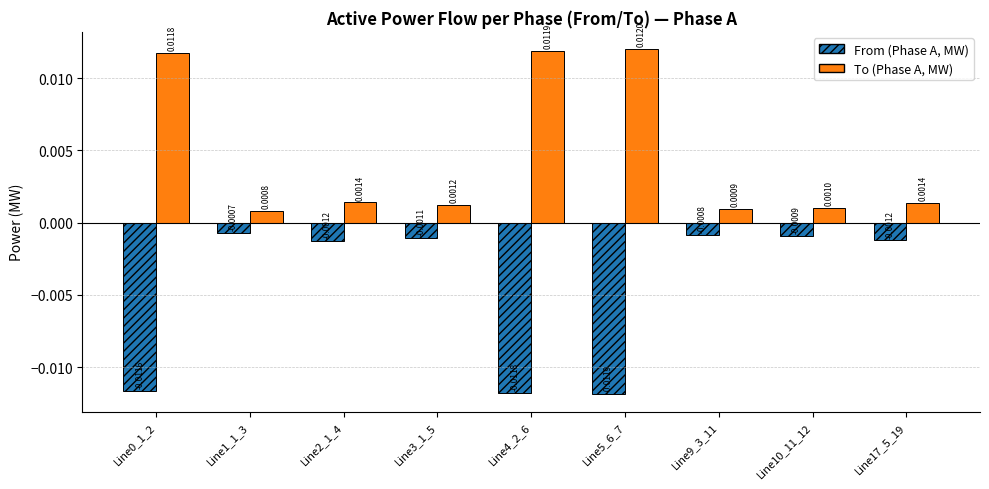

Is the value of To (Phase A, MW) at Line0_1_2 greater than the value of From (Phase A, MW) at Line10_11_12?

Yes